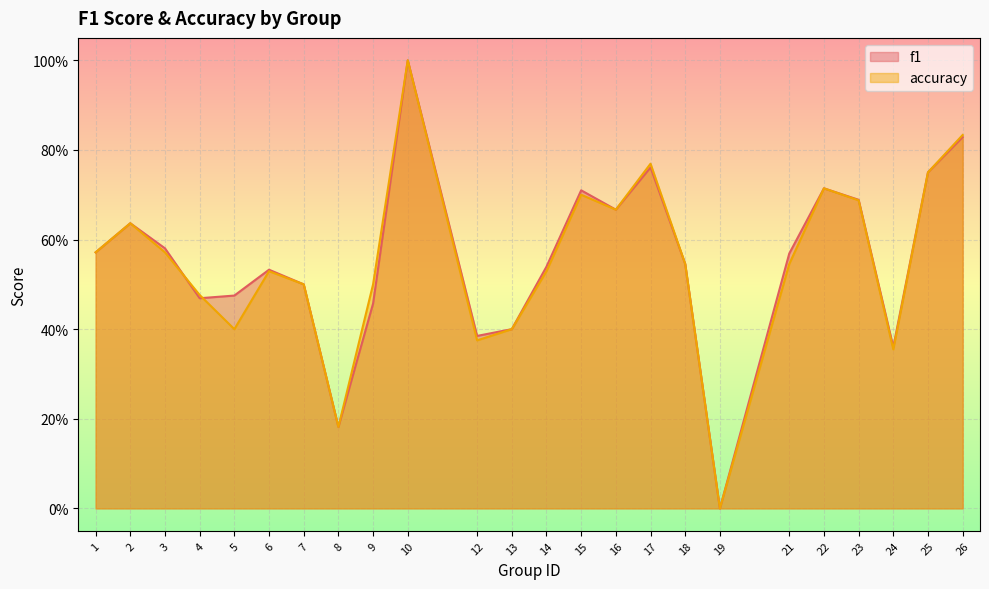

Which category has the lowest value in the accuracy series?

19